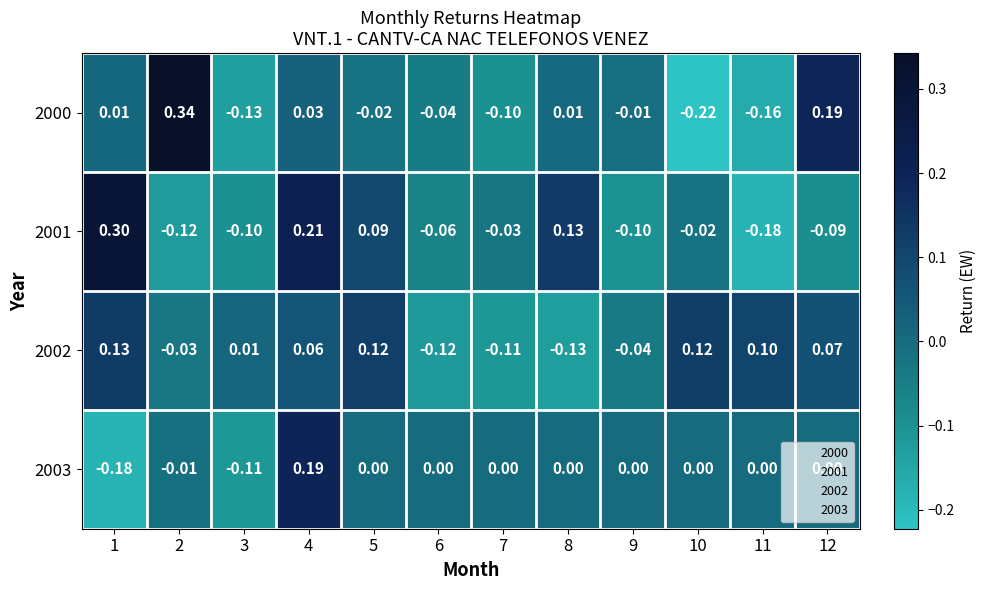

Which category has the highest value across all series?

2